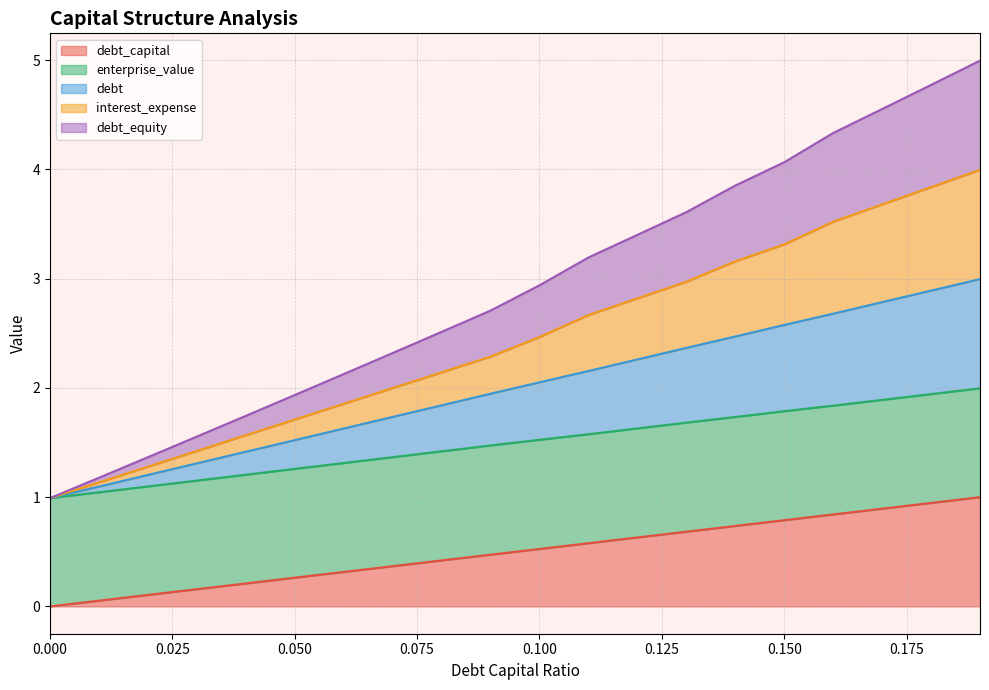

Does the chart have visible grid lines?

Yes